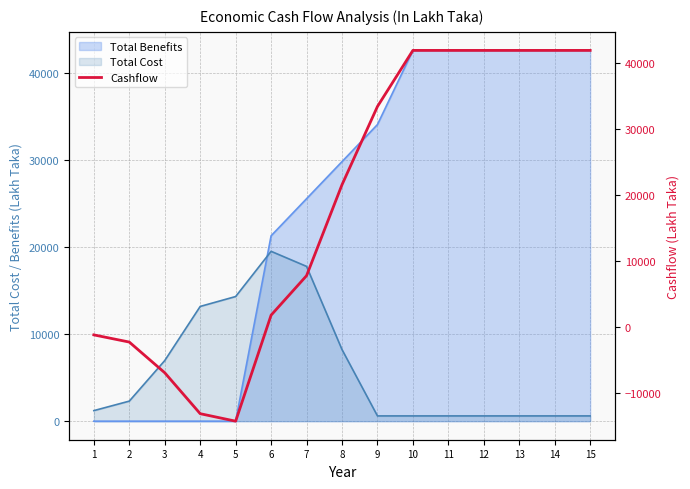

What is the minimum value shown in the chart?

-14304.0